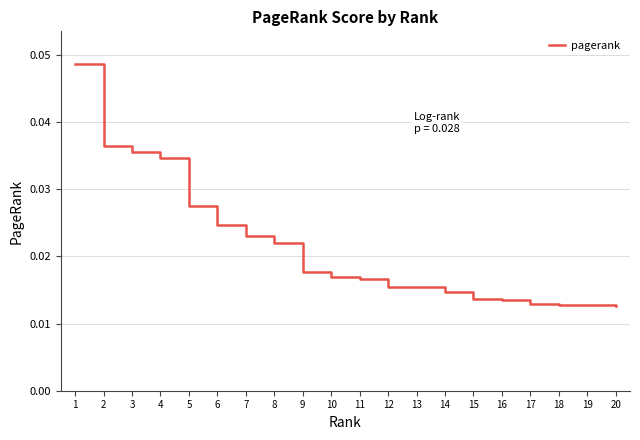

The value at 16 is 0.0. True or false?

False